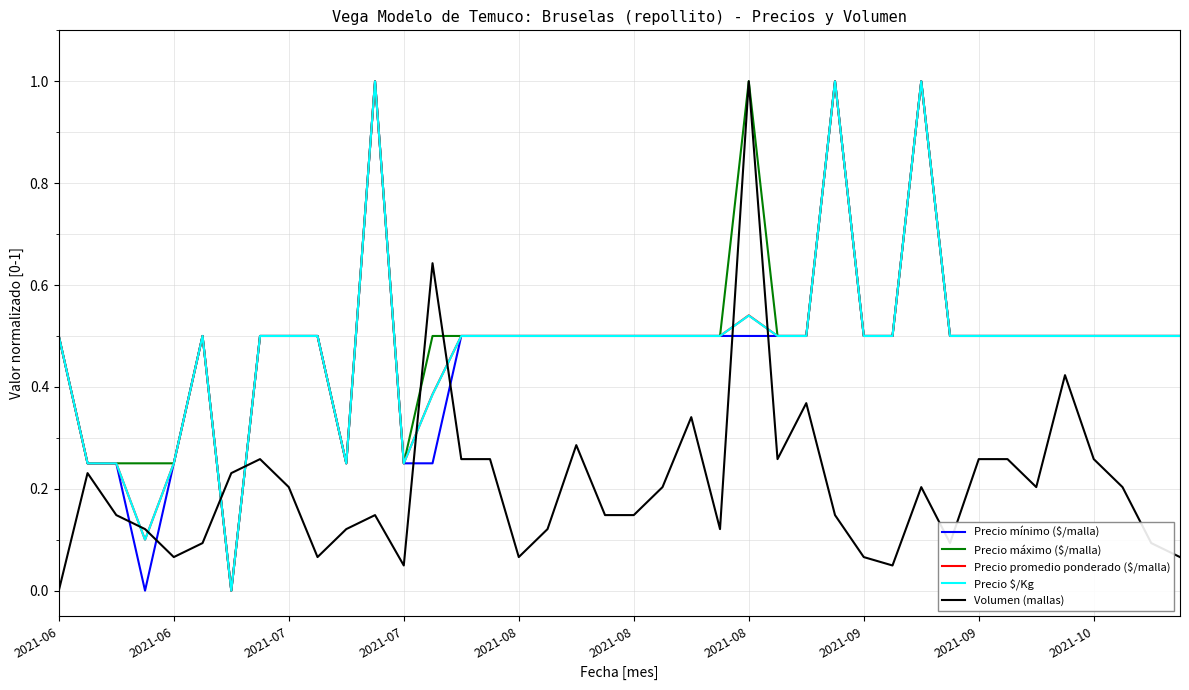

What is the greatest value displayed?

1.0